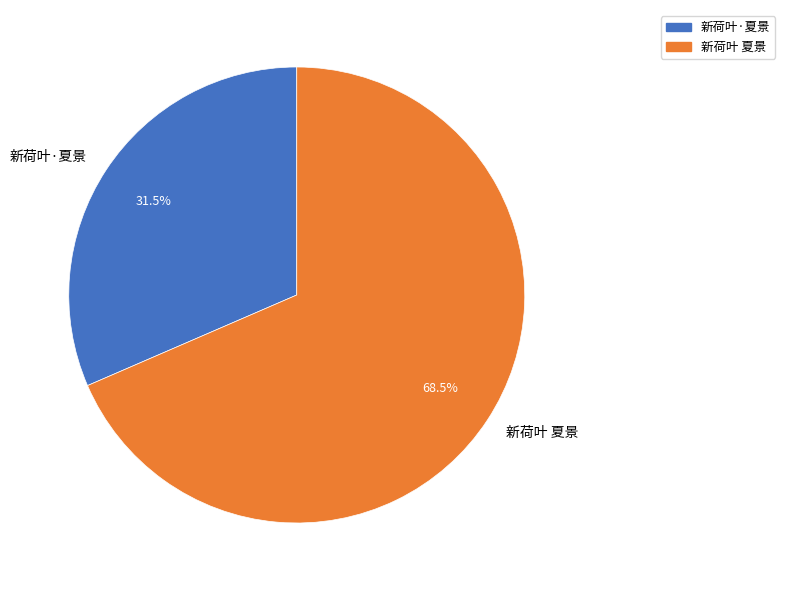

What is the ratio of the value at 新荷叶 夏景 to the value at 新荷叶·夏景?

2.2